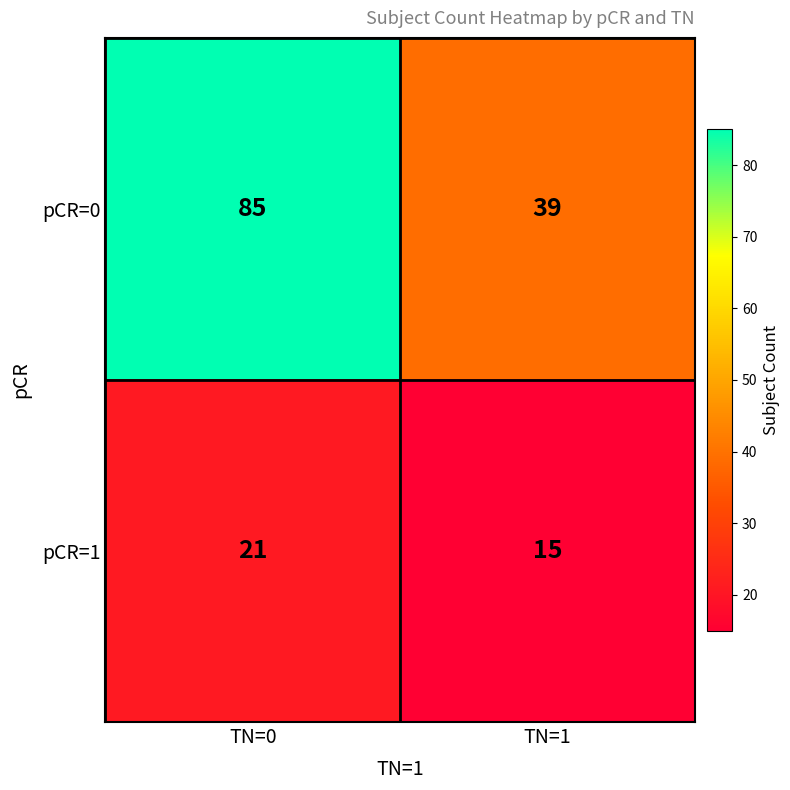

What is the average value of the pCR=0 series?

62